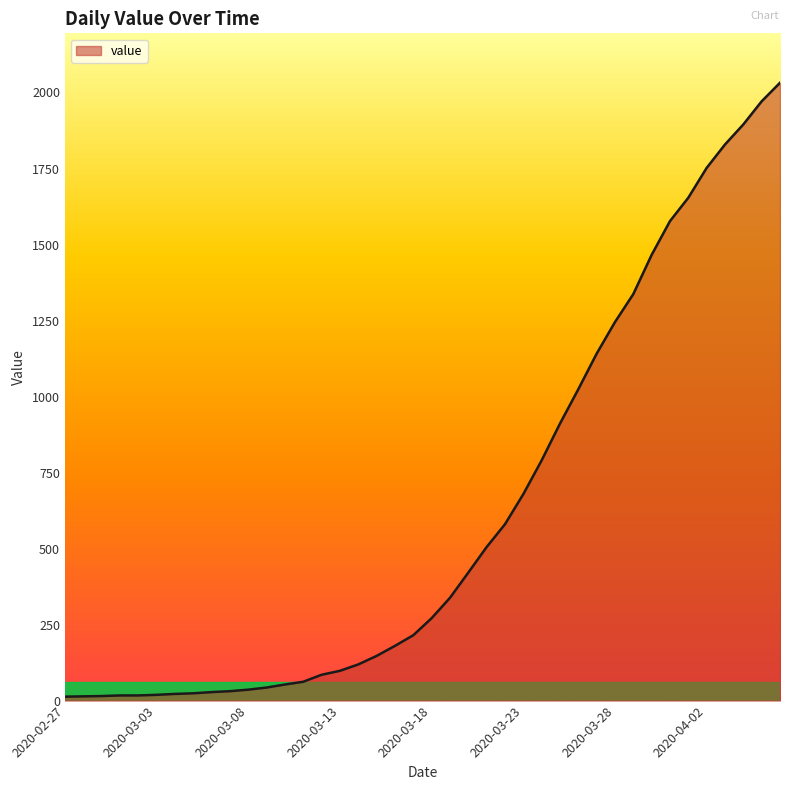

How many lines are shown in the chart?

1